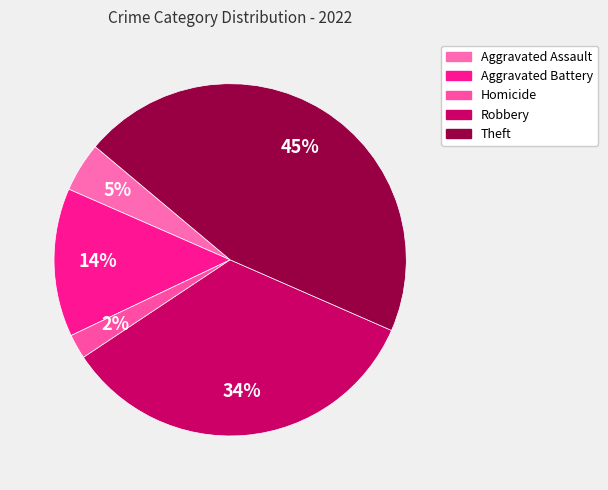

Does any single category account for the majority?

No